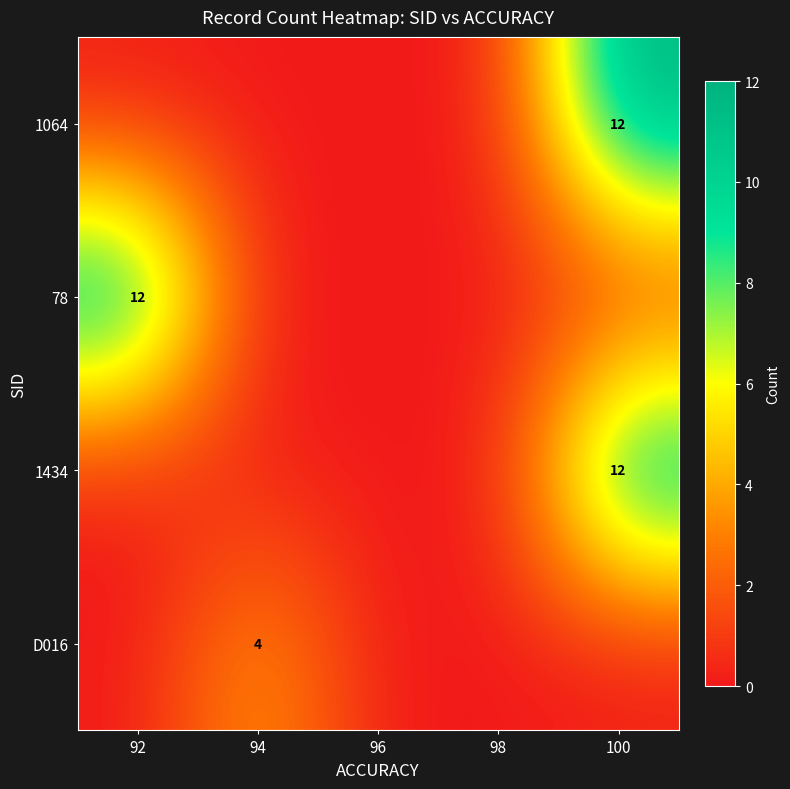

The value of 1064 at 100 is 12. True or false?

True